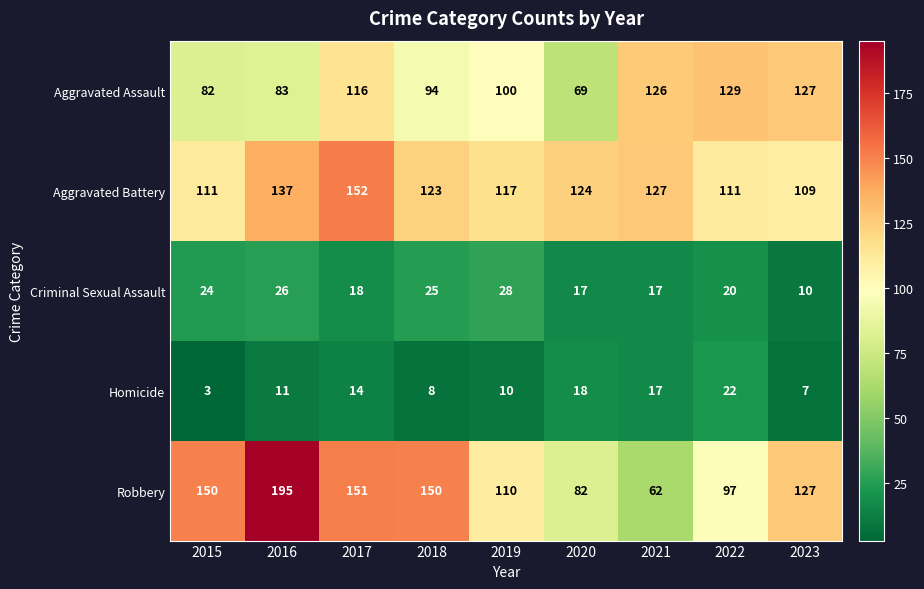

At 2017, list the series in order from largest to smallest.

Aggravated Battery, Robbery, Aggravated Assault, Criminal Sexual Assault, Homicide